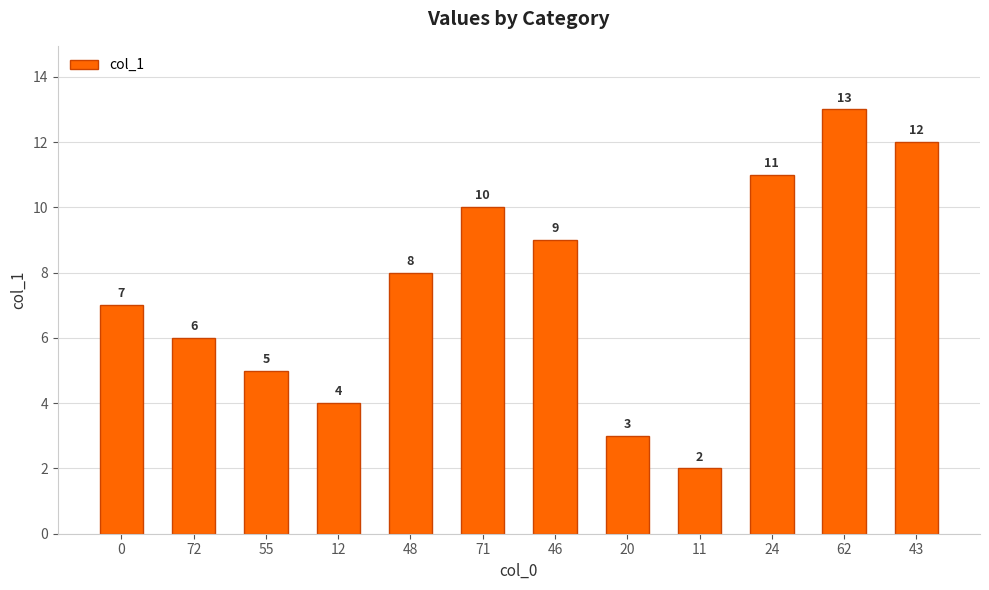

Reading left to right, transcribe all the data shown in this chart.

7	6	5	4	8	10	9	3	2	11	13	12